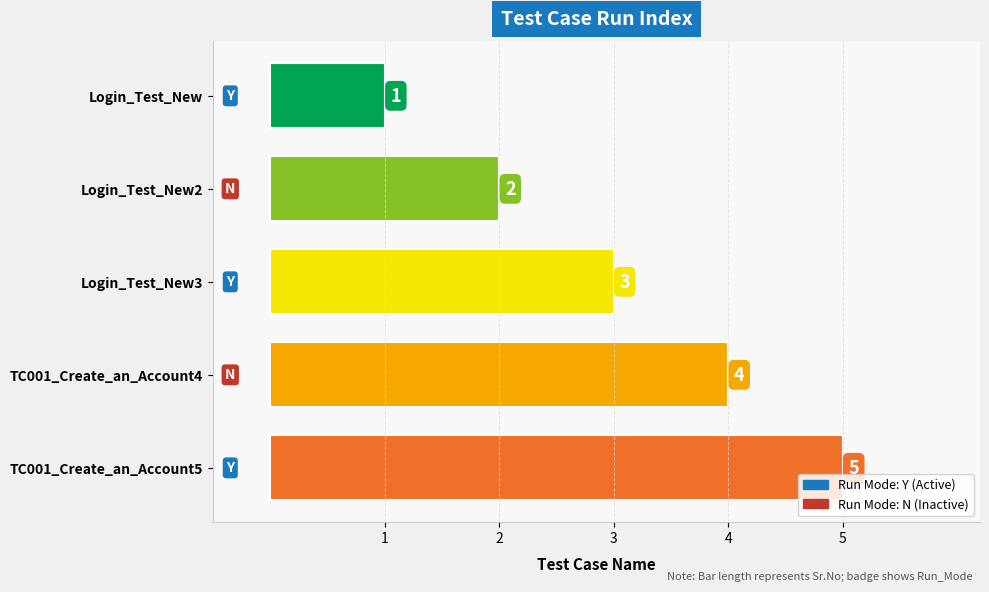

Is it true that the value at TC001_Create_an_Account5 is 5?

True